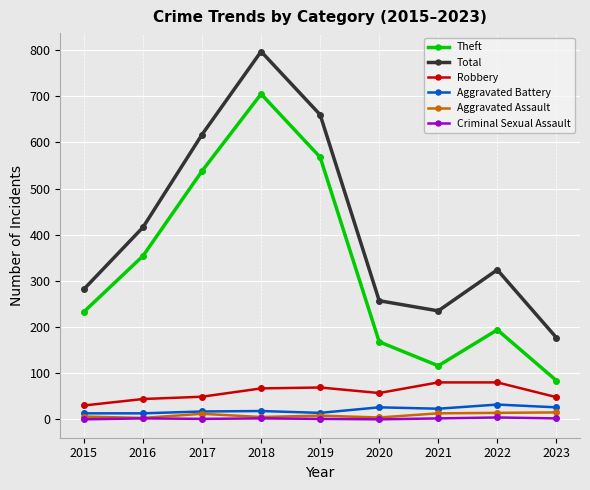

What is the difference between the second highest and second lowest values in the Aggravated Battery series?

13